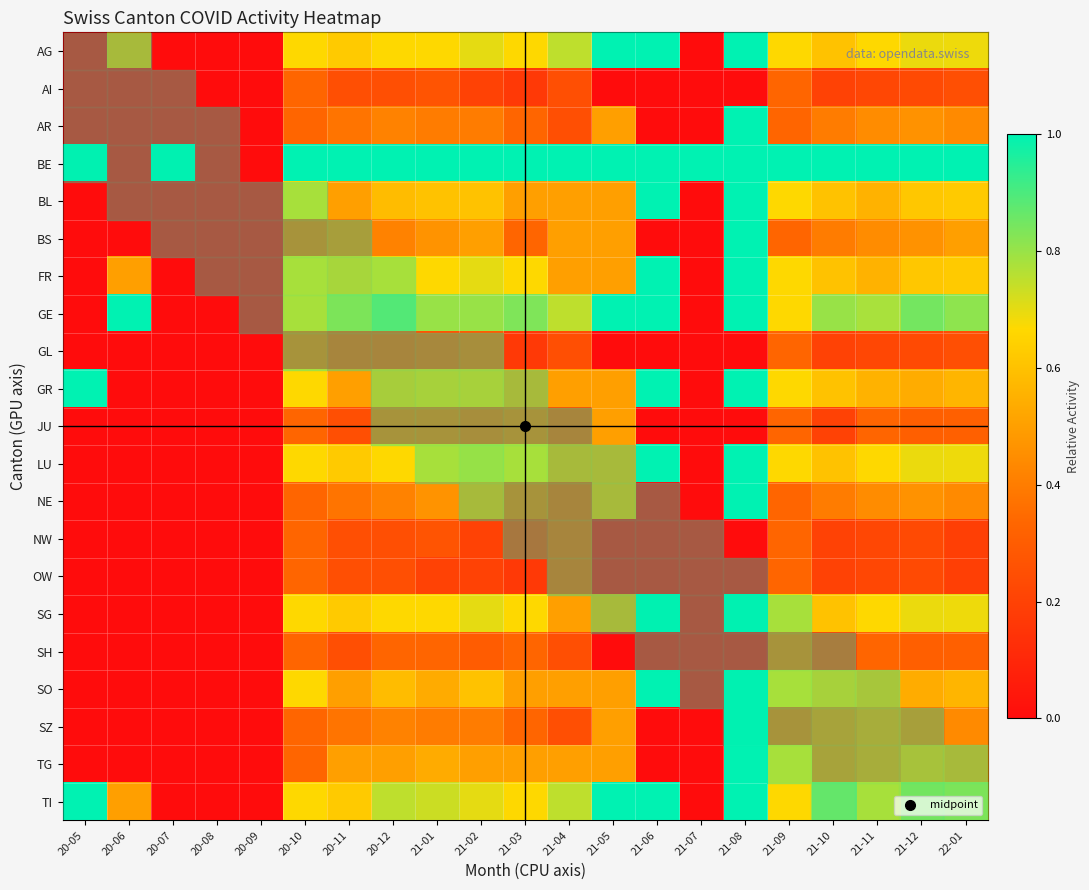

What is the average value of the JU series?

0.2